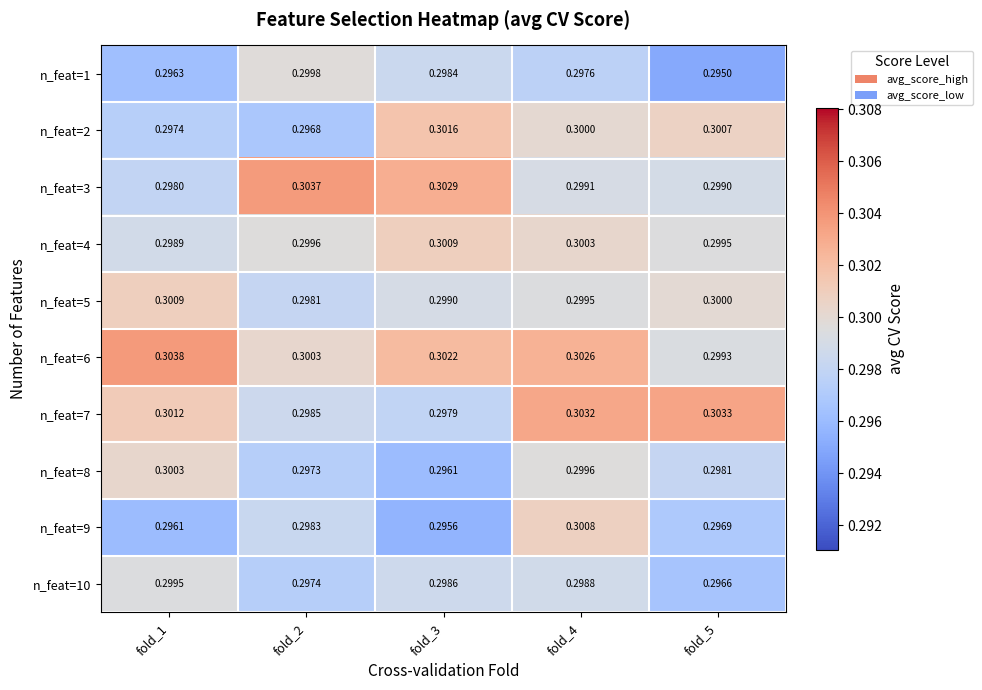

Between fold_3 and fold_4, which series saw the biggest shift?

n_feat=7